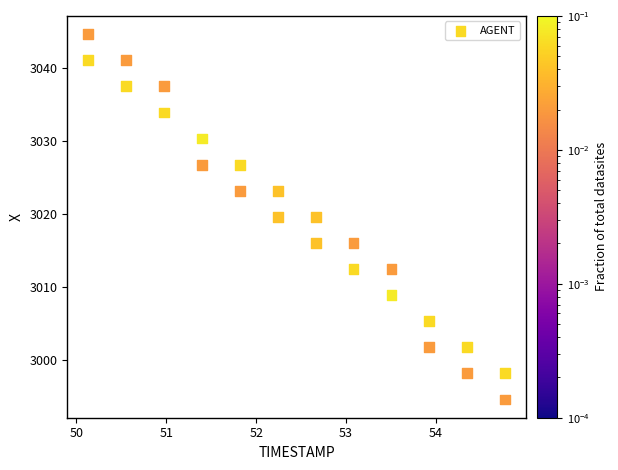

What is the range of X values (max minus min)?

4.6